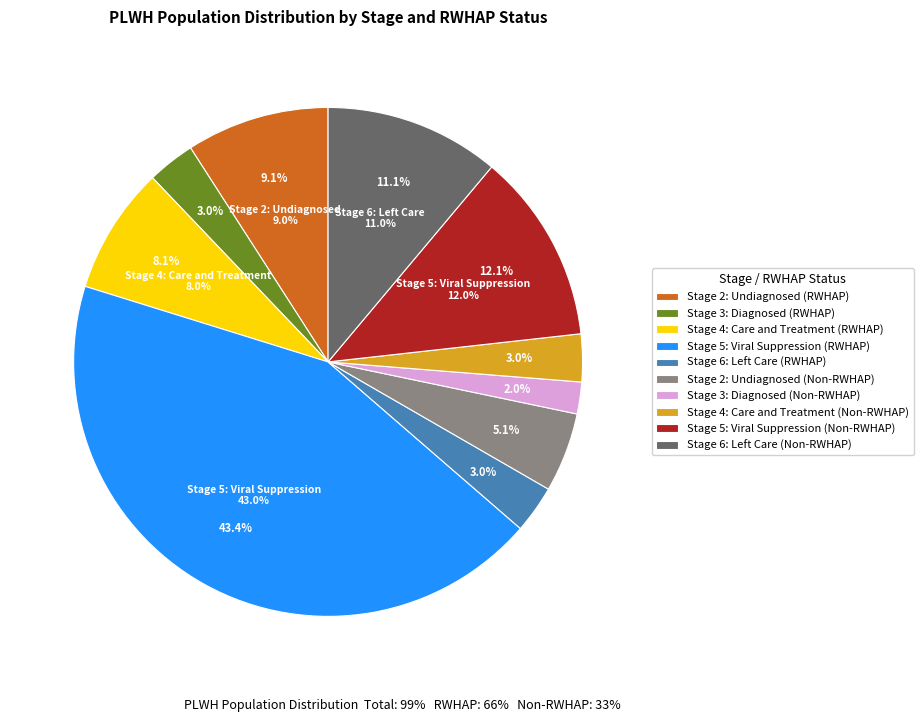

Which category has the biggest portion of the pie?

Stage 5: Viral Suppression (RWHAP)